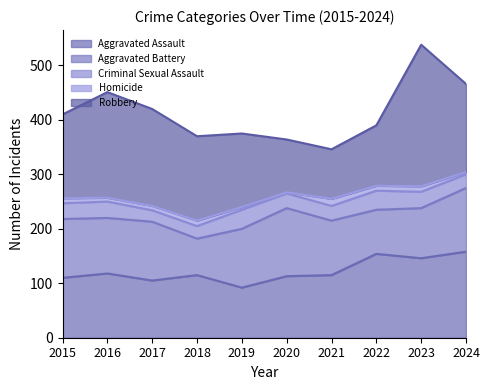

Reading right to left, list all the values displayed in this chart.

Aggravated Assault: 158	146	154	115	113	92	115	105	118	110
Aggravated Battery: 117	92	81	100	125	108	67	108	102	108
Criminal Sexual Assault: 25	30	35	27	27	35	23	21	30	29
Homicide: 4	10	9	13	2	5	10	8	7	9
Robbery: 162	260	111	91	97	135	155	178	194	154